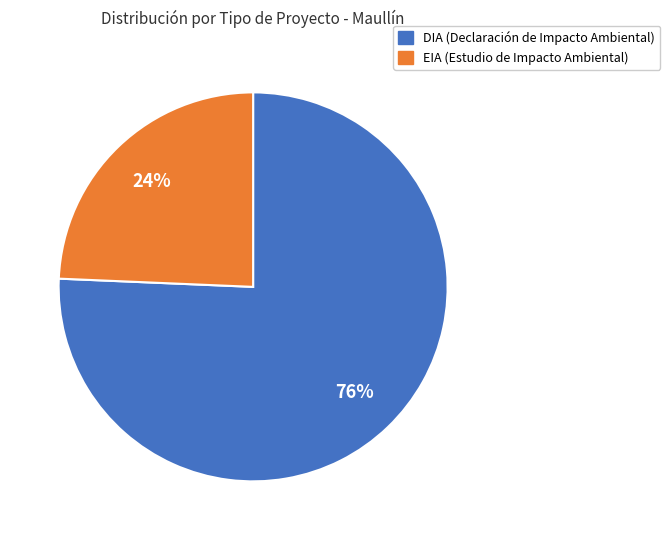

Count the number of slices in the pie.

2